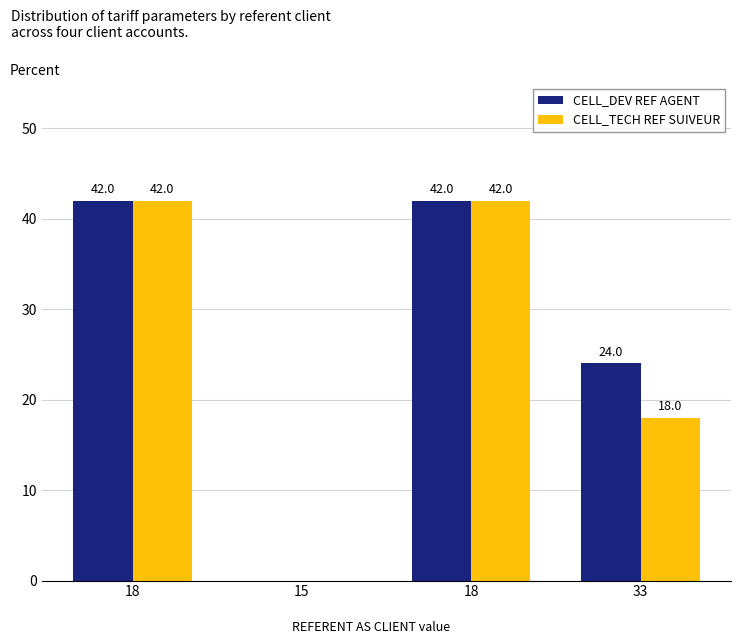

Which series has the largest total across all categories?

CELL_DEV REF AGENT